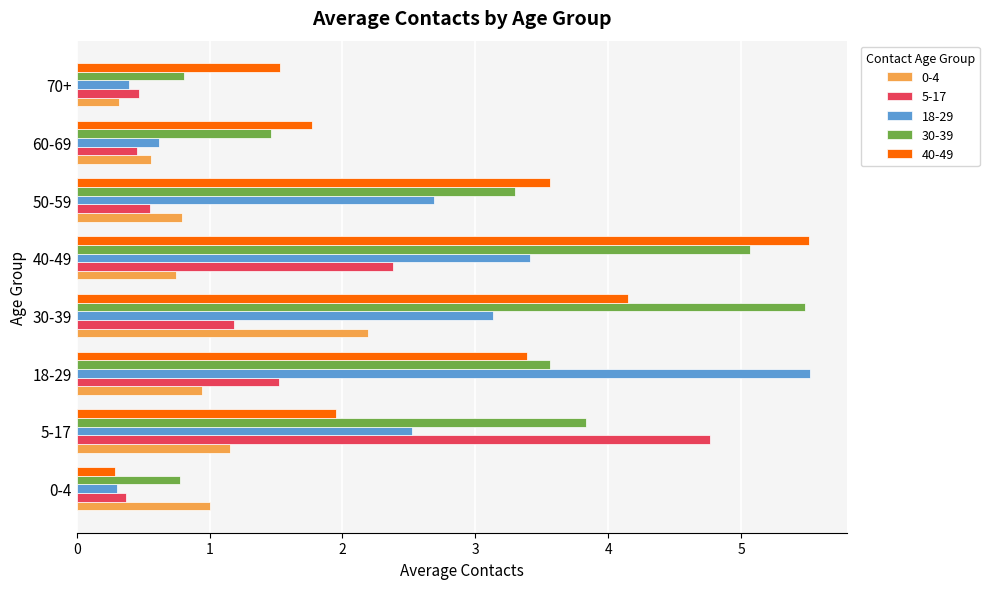

What is the difference between the maximum and second lowest values in the 5-17 series?

4.3